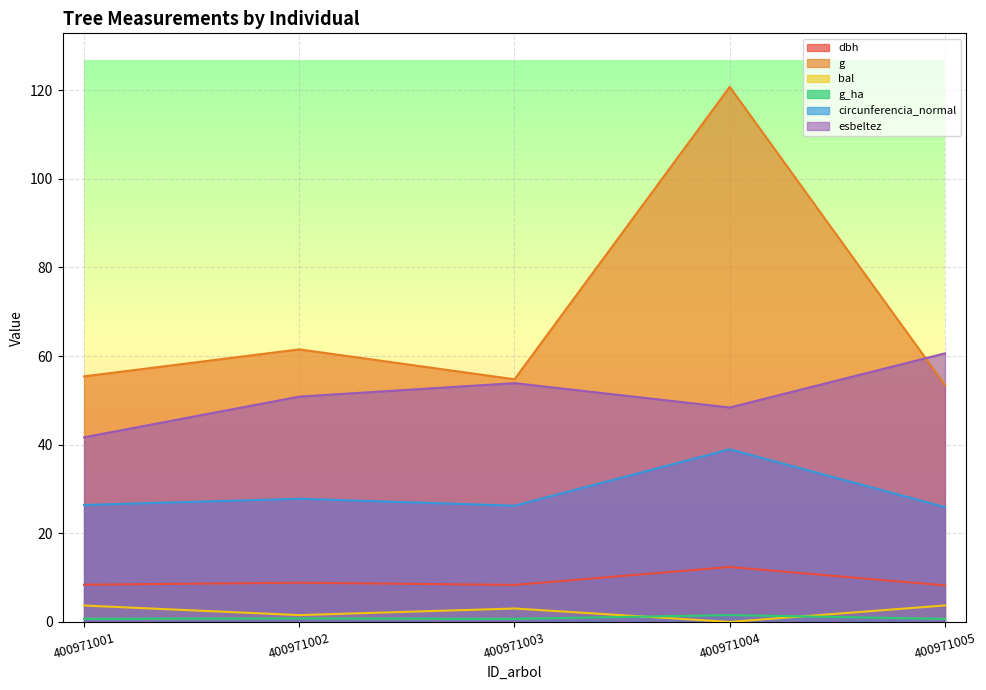

What is the sum of all esbeltez values?

255.4